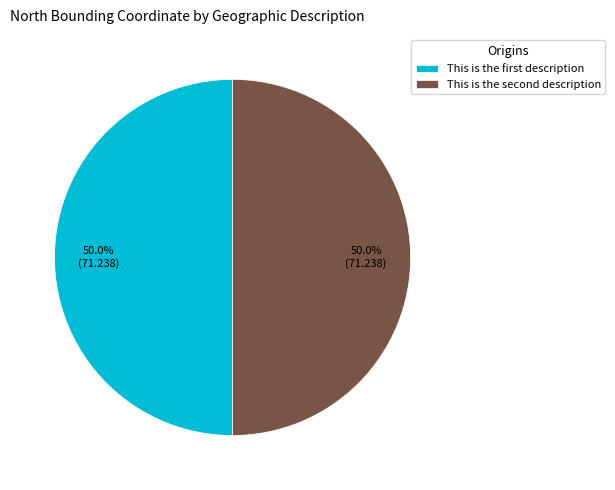

How many segments does this pie chart have?

2